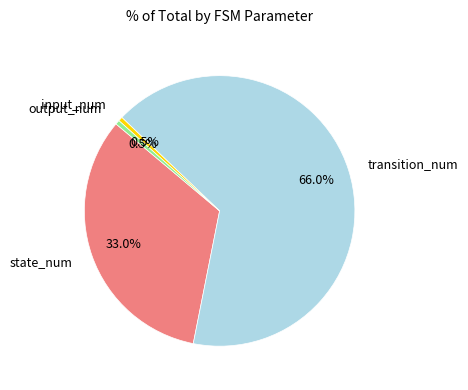

Is there a majority slice in this chart?

Yes